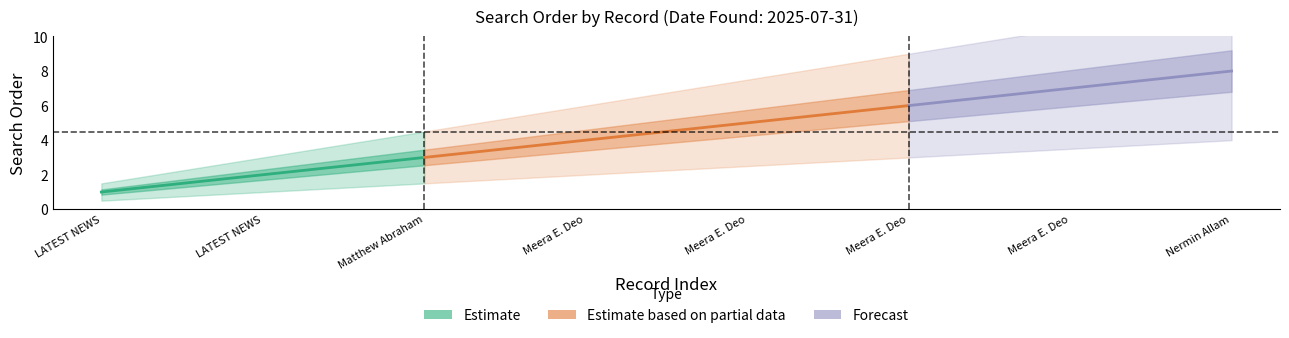

What is the sum of all Search Order values?

36.0